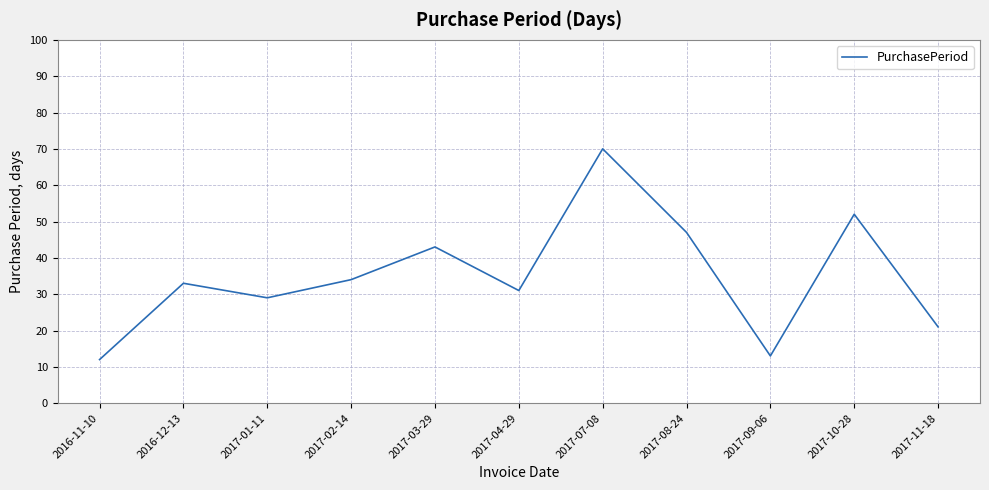

True or false: the data shows 52 at 2017-10-28.

True